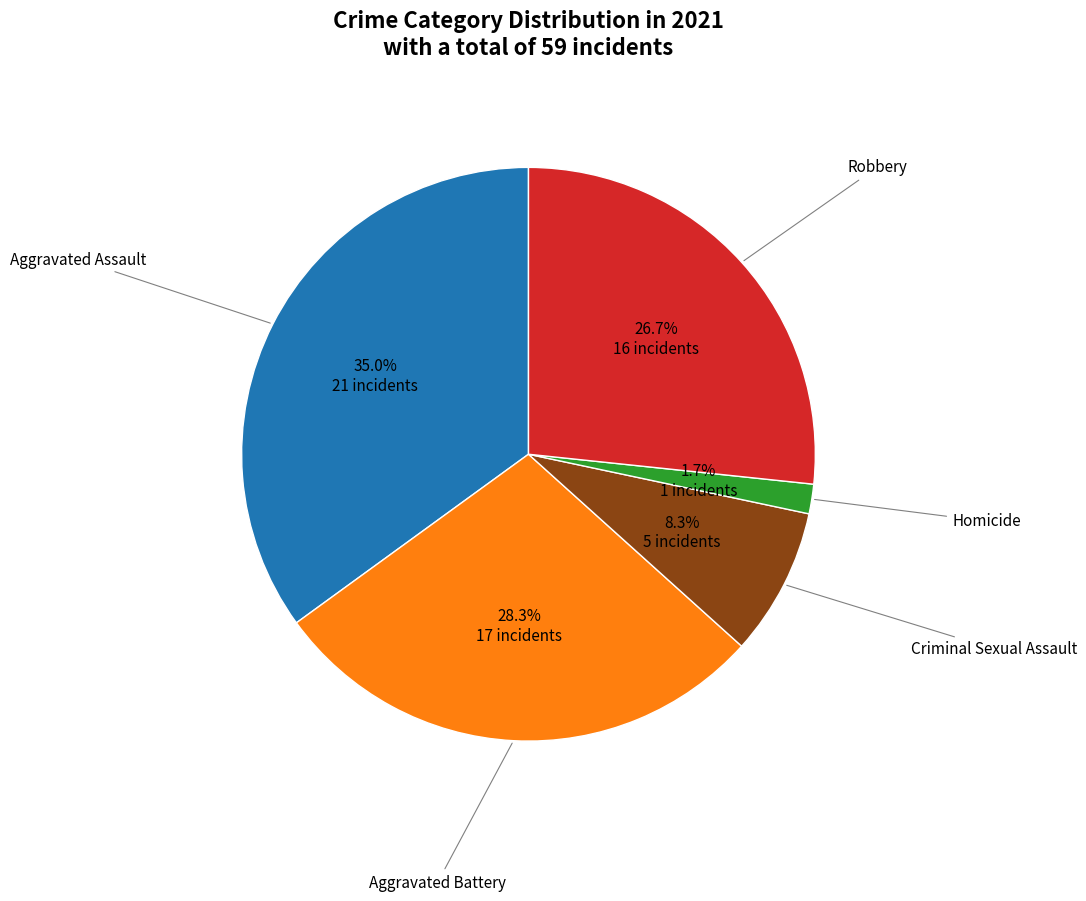

Is there any slice that represents more than half of the pie?

No